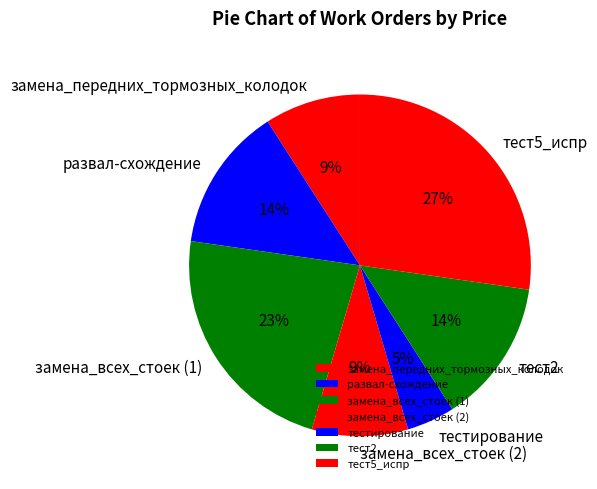

Is the sum of развал-схождение and тест2 greater than half?

No